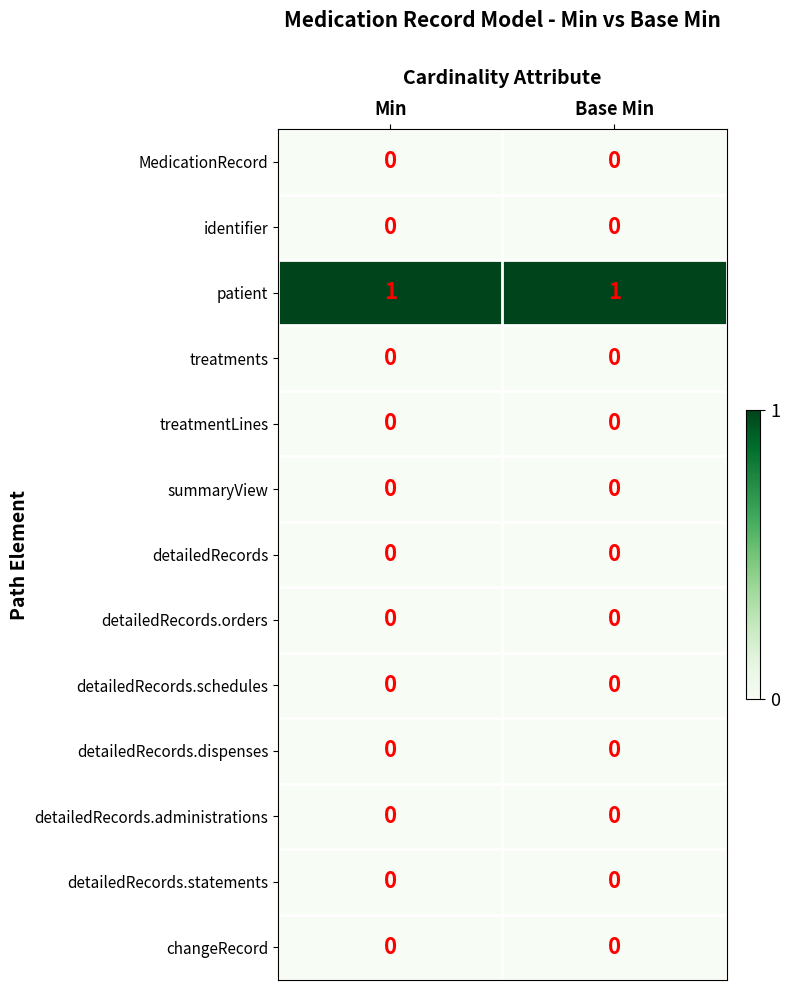

Which series has the largest total across all categories?

patient